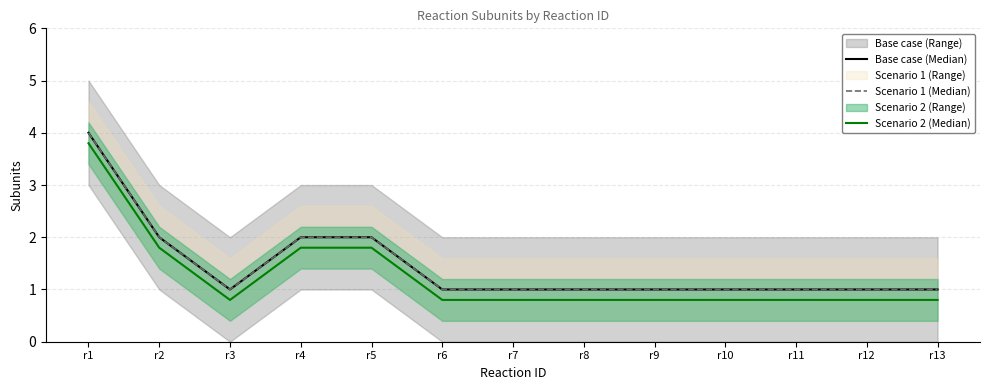

Is the value of Scenario 2 (Median) at r10 greater than the value of Base case (Median) at r5?

No